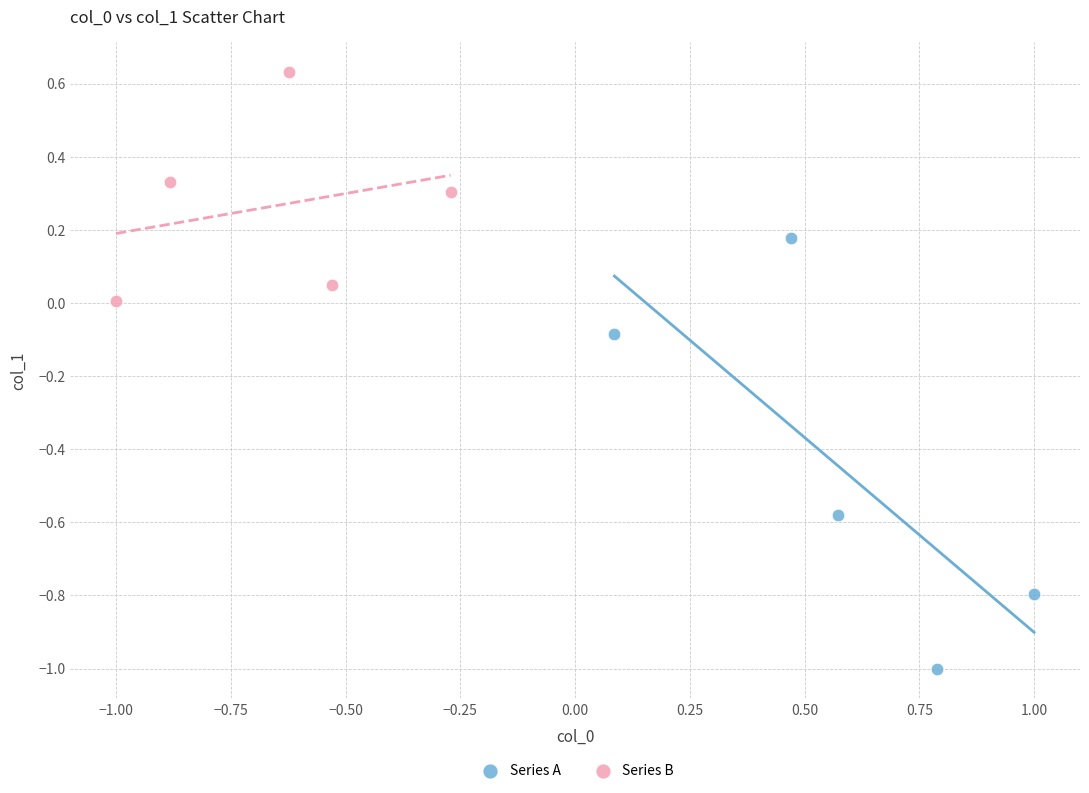

Which series contains the highest Y value?

Series B